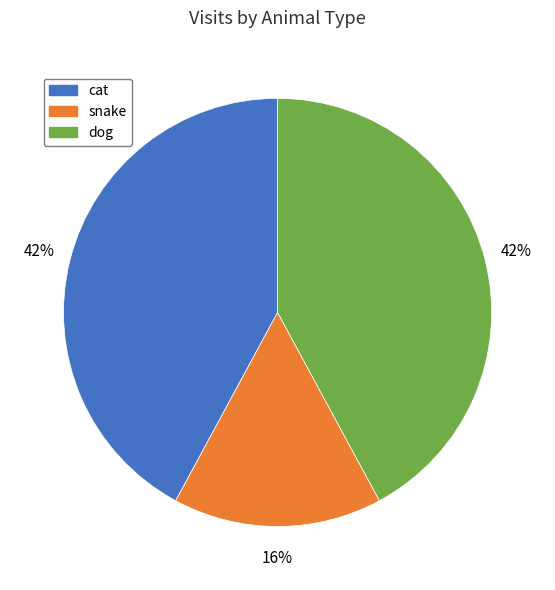

To the nearest percent, what is the average slice percentage?

33%